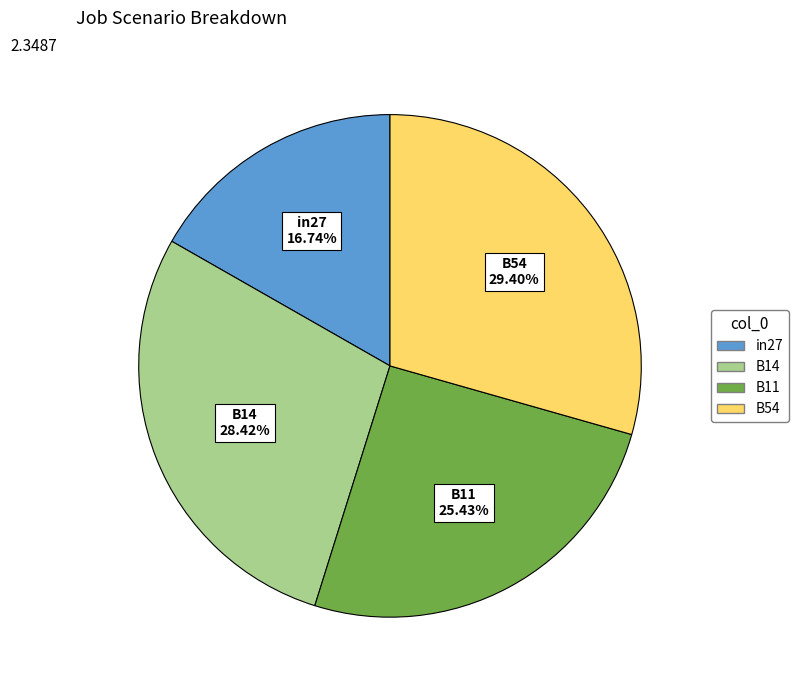

Is there any slice that represents more than half of the pie?

No